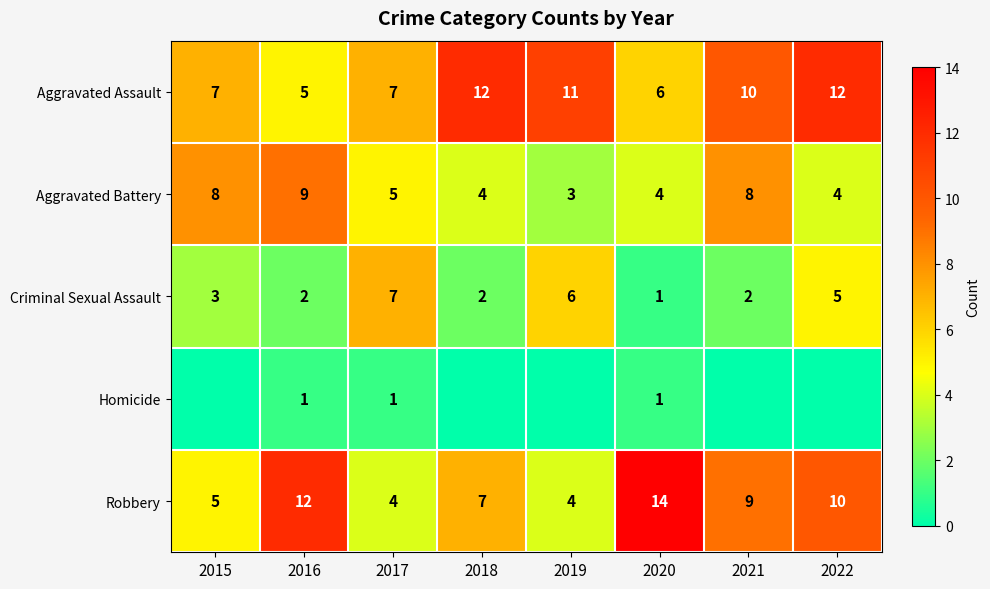

Read the Robbery value at 2018, to the nearest 10.

10